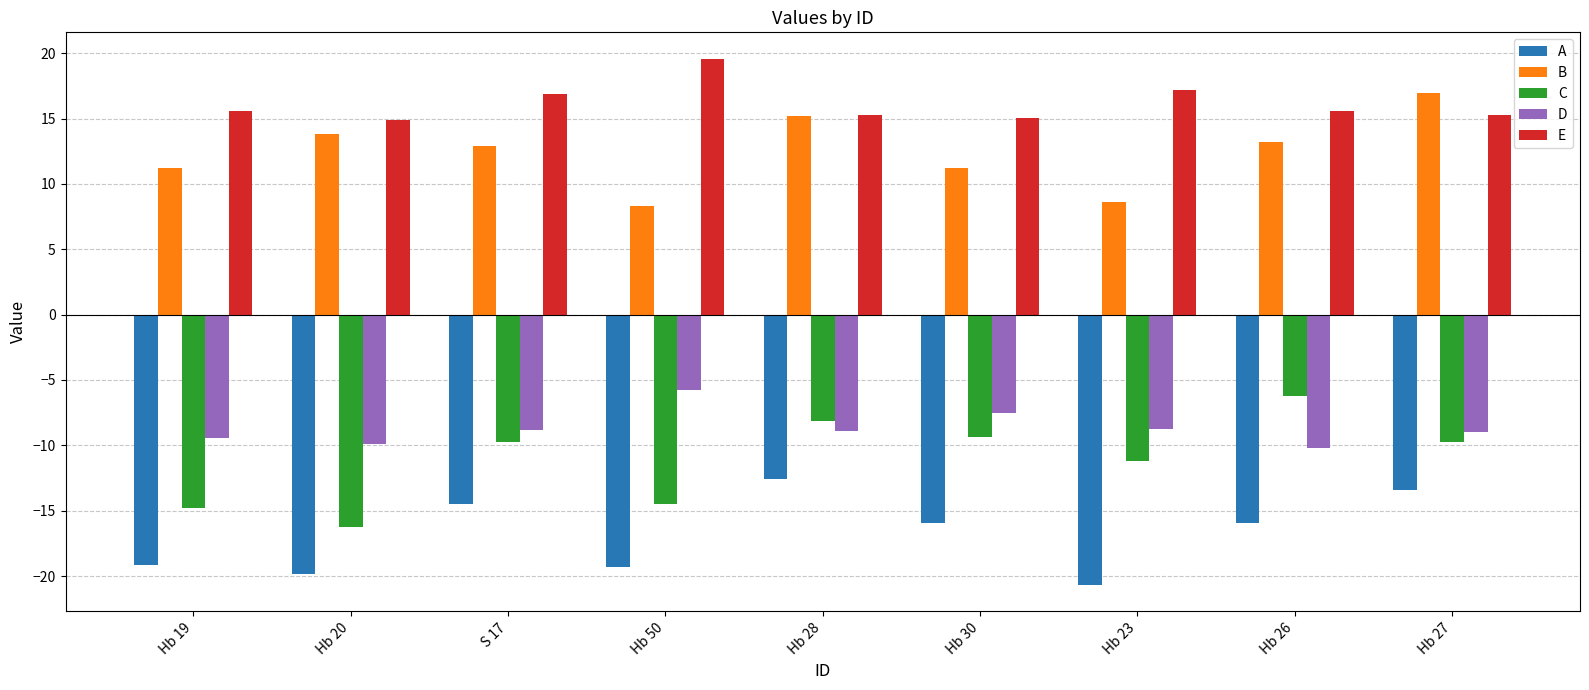

List the series in order of their peak value, lowest first.

A, C, D, B, E